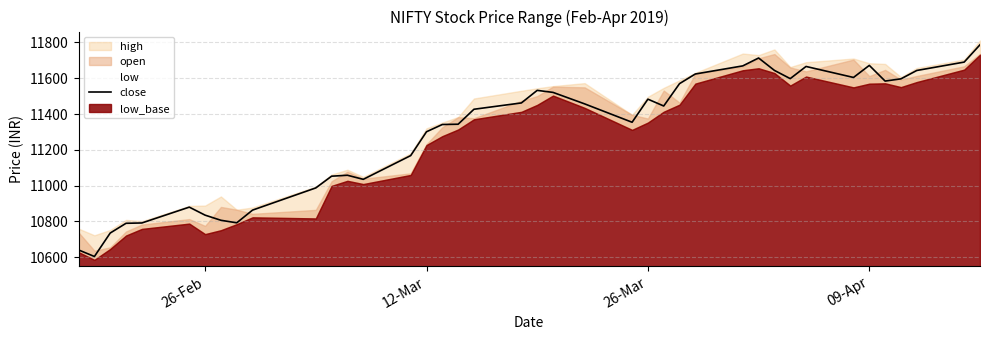

How many lines are shown in the chart?

1